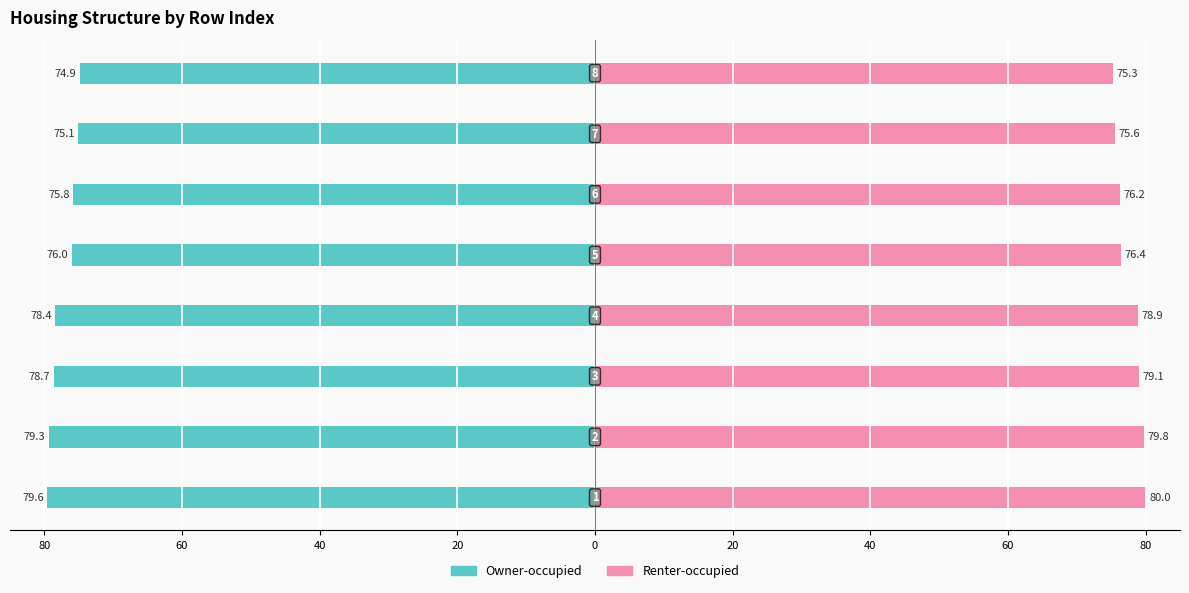

Which series has the widest spread of values?

Owner-occupied